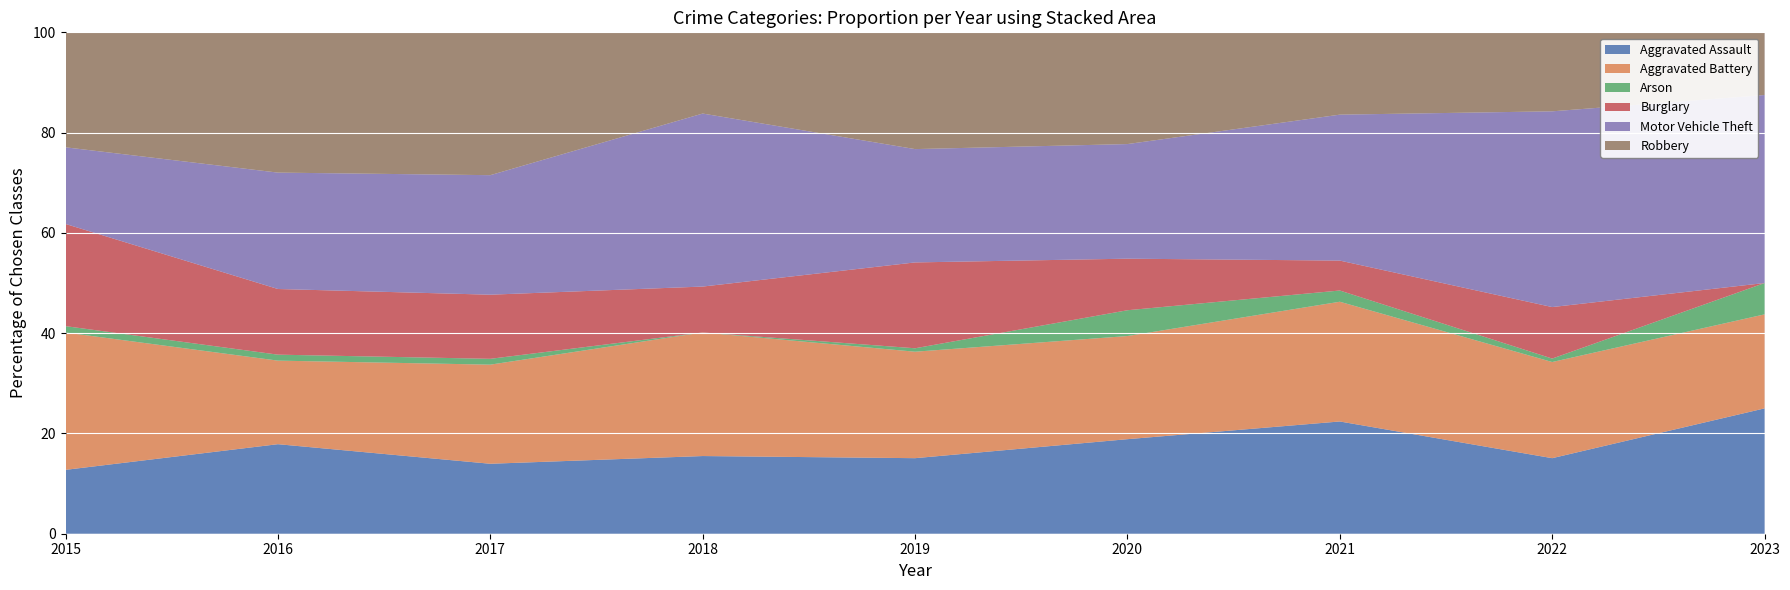

What is the total value across all series at 2018?

100.0